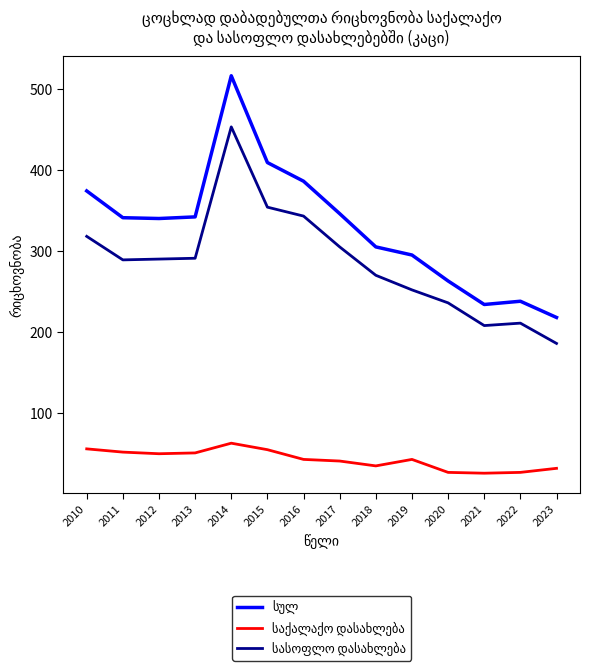

What is the difference between the highest and lowest values at 2015?

354